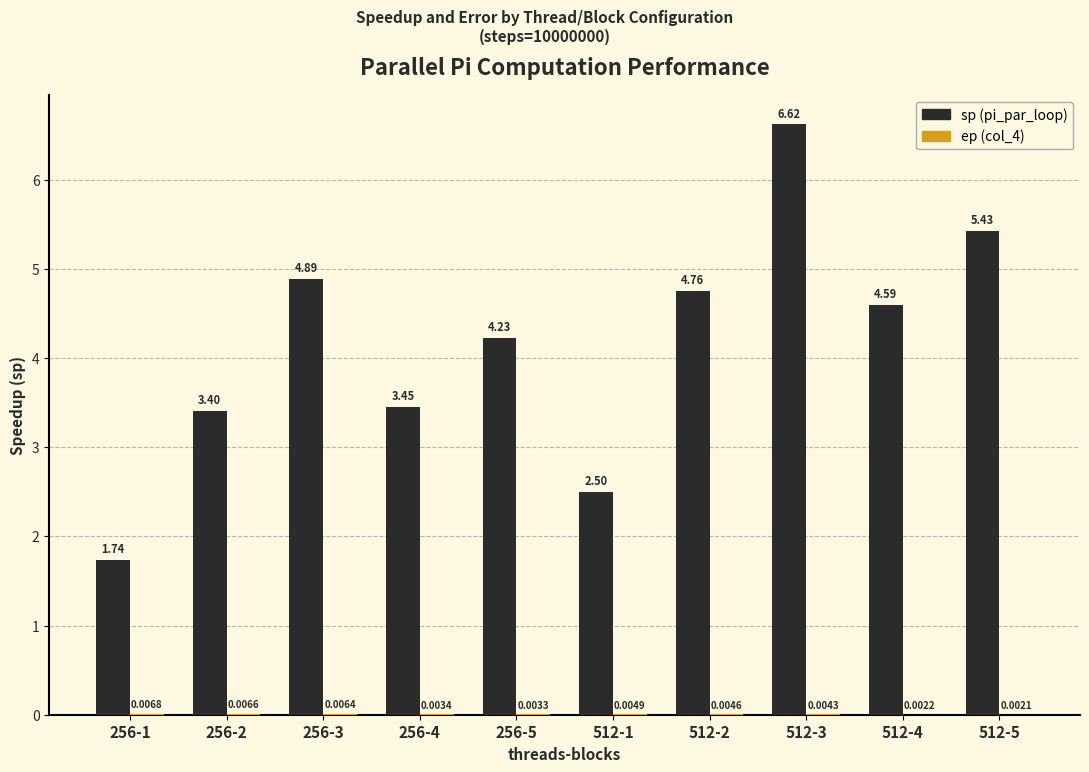

Which series changed the most between 256-3 and 512-2?

sp (pi_par_loop)